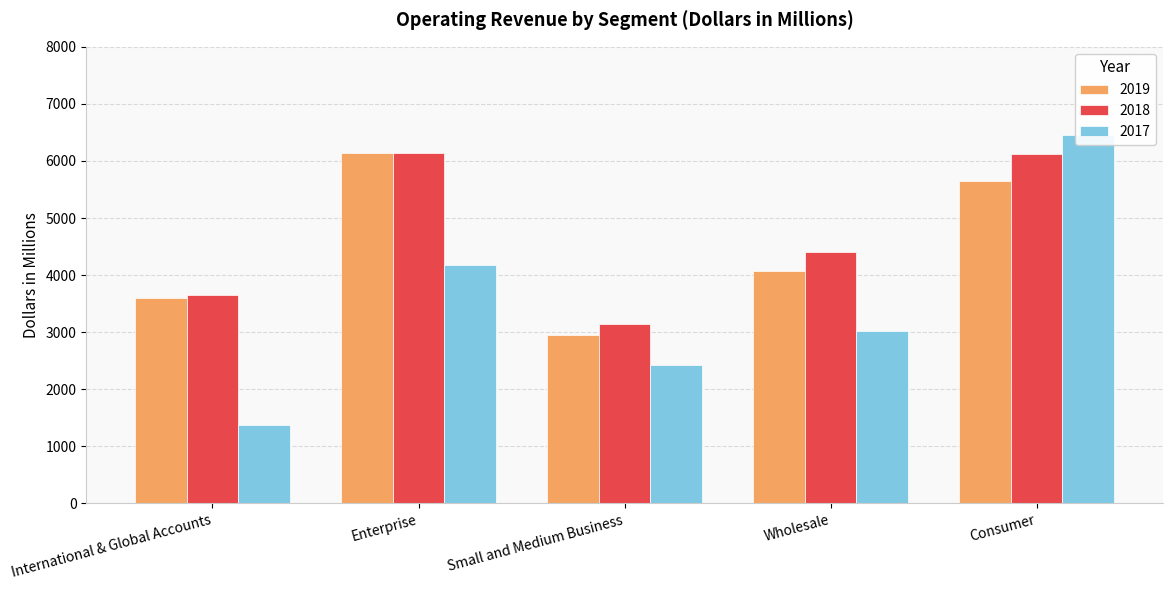

What is the difference between the maximum and minimum values in the 2019 series?

3177